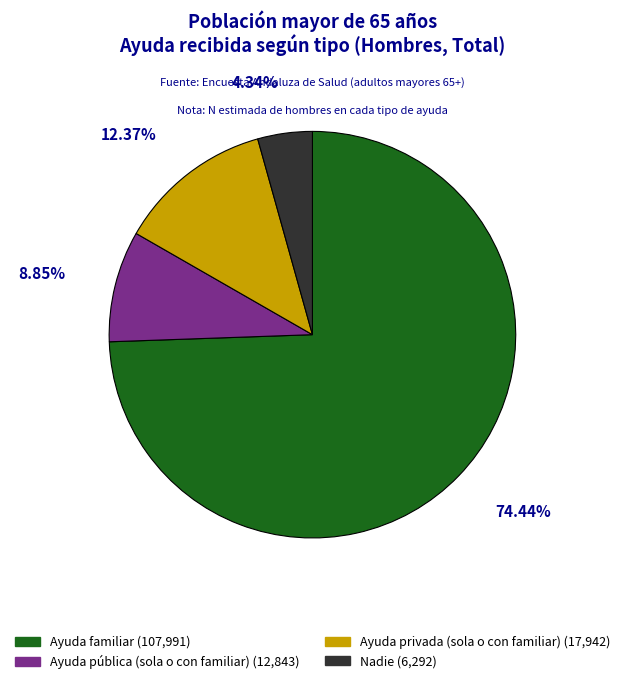

Which category has the smallest portion of the pie?

Nadie